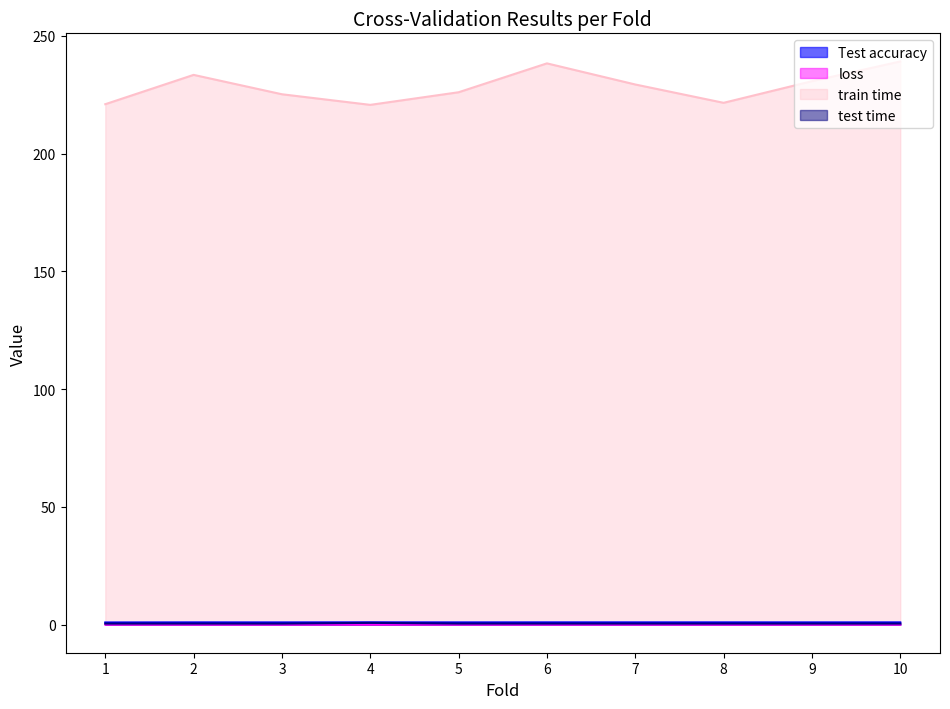

True or false: test time and loss cross at least once.

False